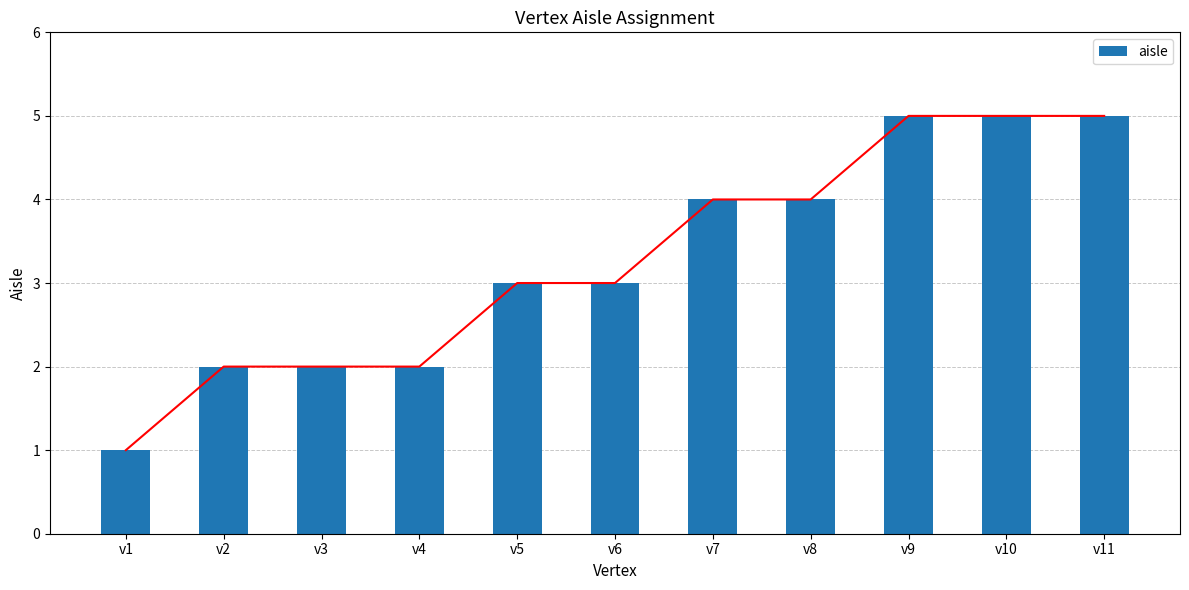

List the labels in order of value, smallest first.

v1, v2, v3, v4, v5, v6, v7, v8, v9, v10, v11